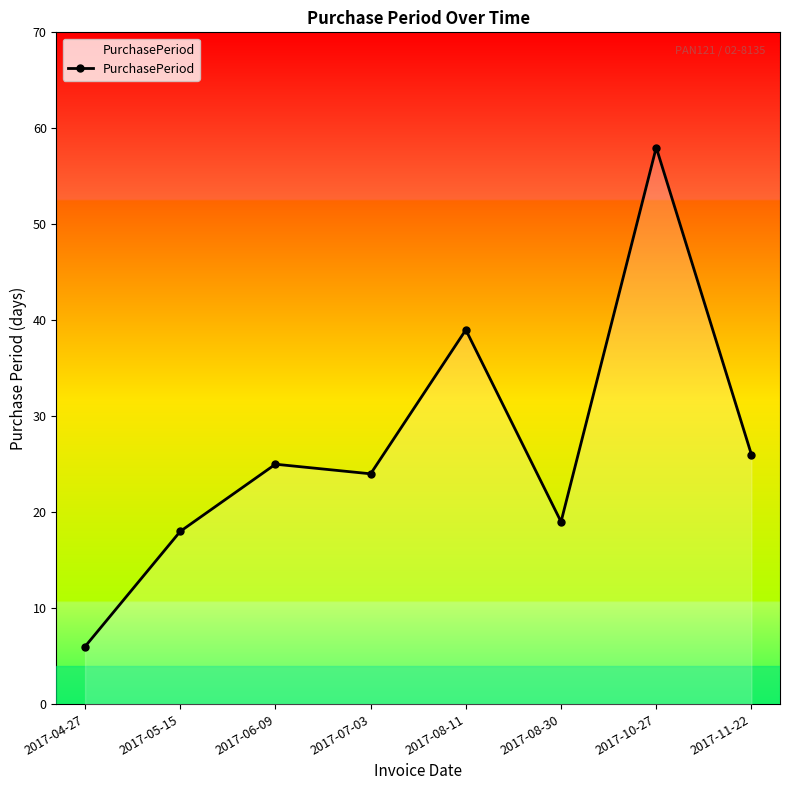

What is the value of the 8th point from the left?

26